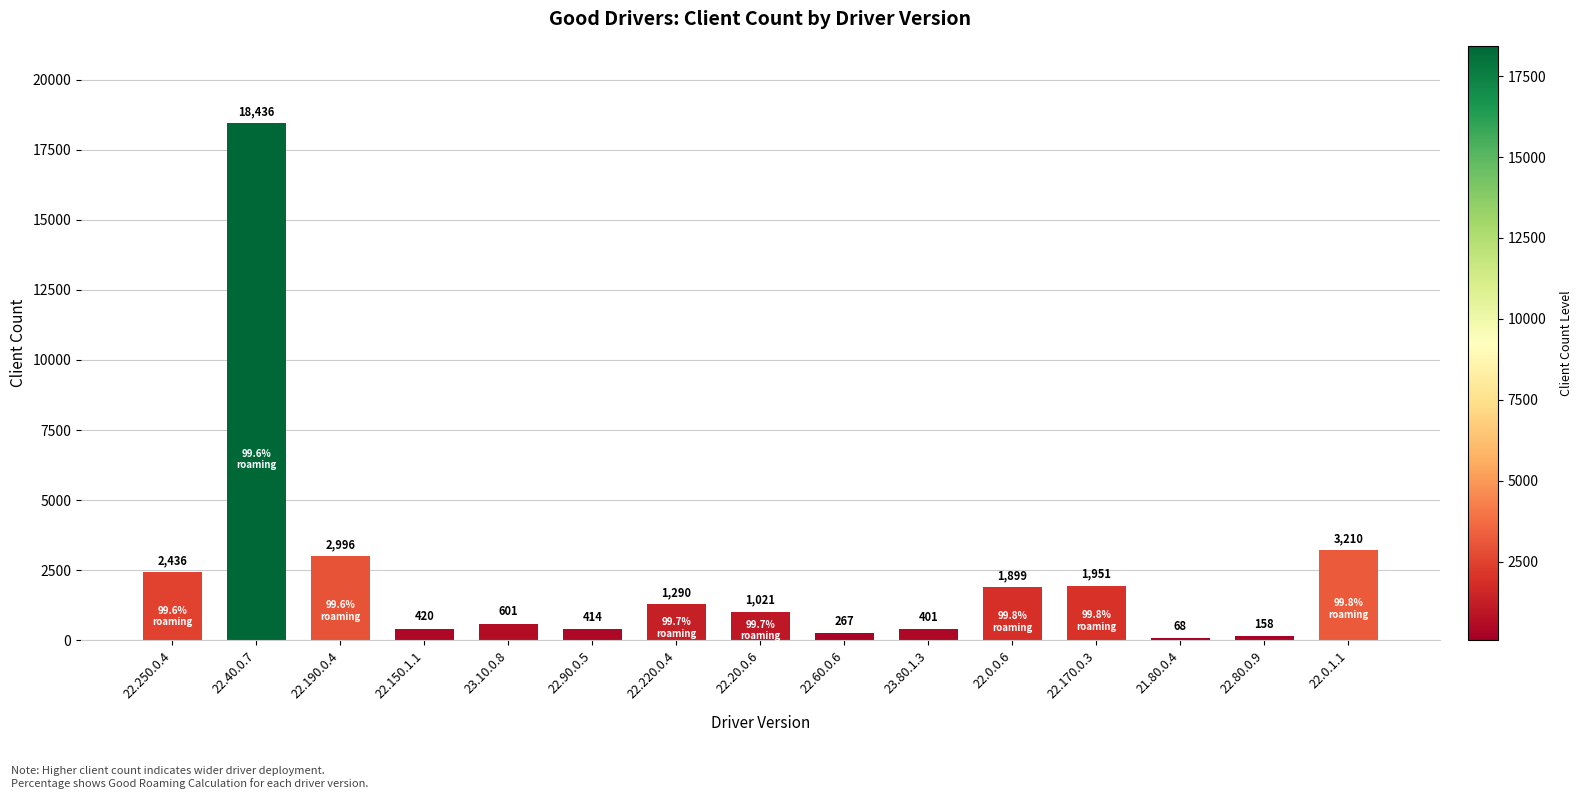

How many categories are shown in the chart?

15